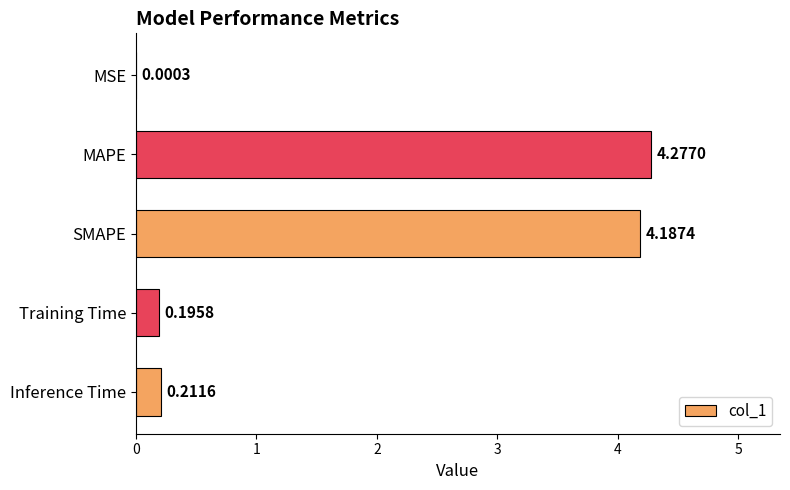

Which label corresponds to the largest value in the chart?

MAPE